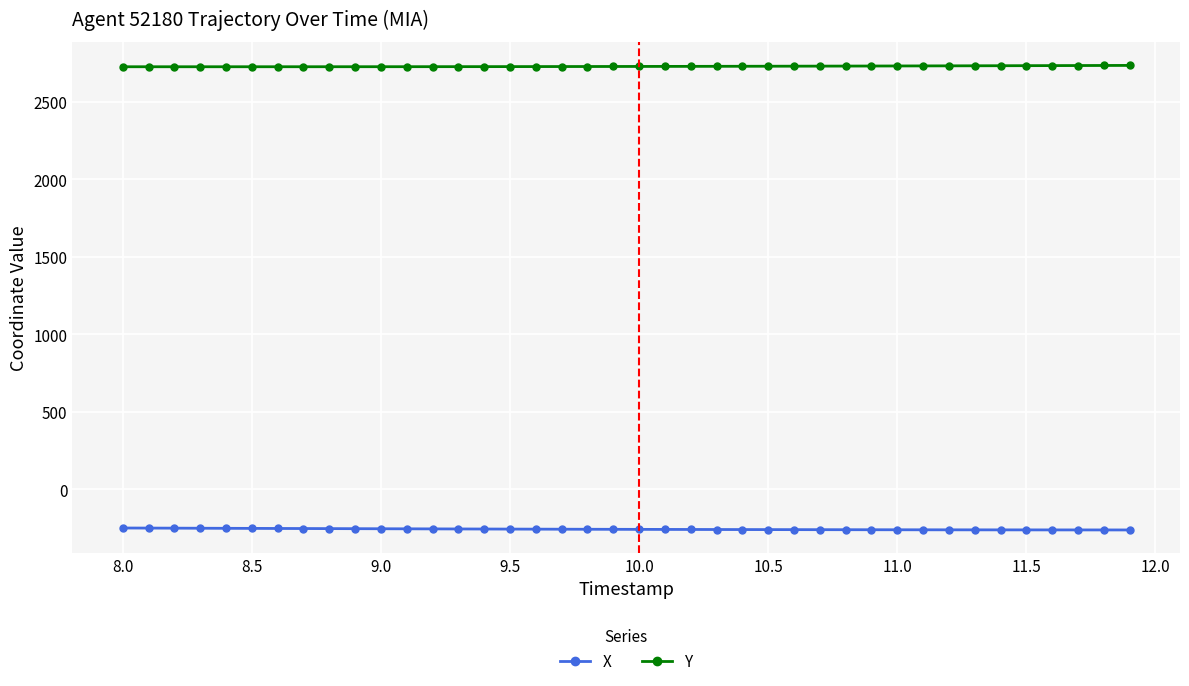

What is the sum of all X values?

-10277.4